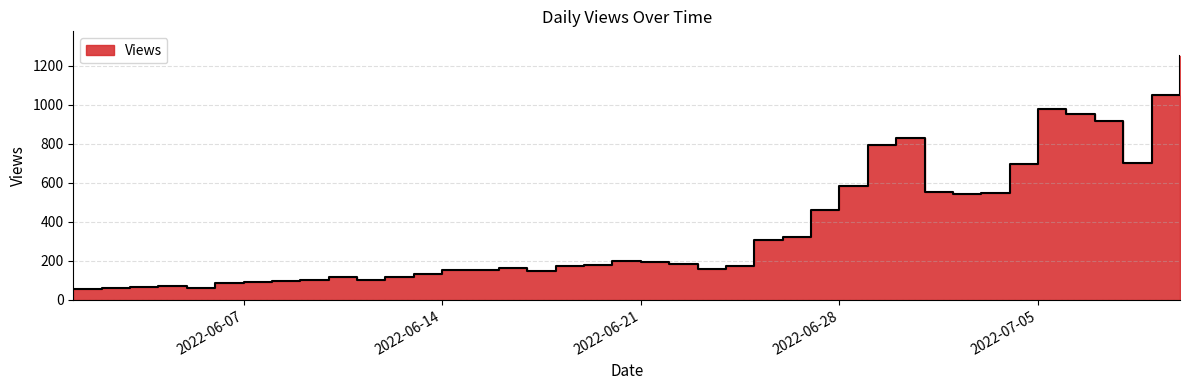

What is the smallest value displayed?

58.0